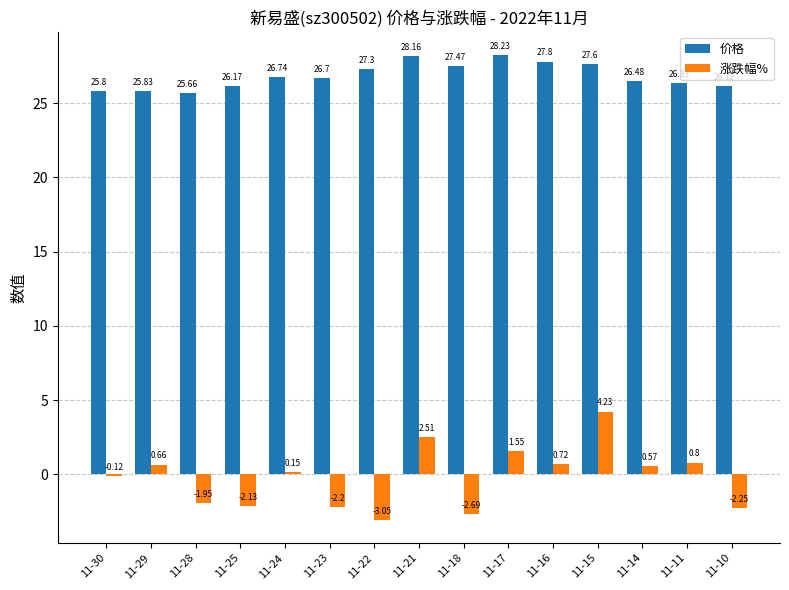

At how many categories does at least one series exceed 10?

15